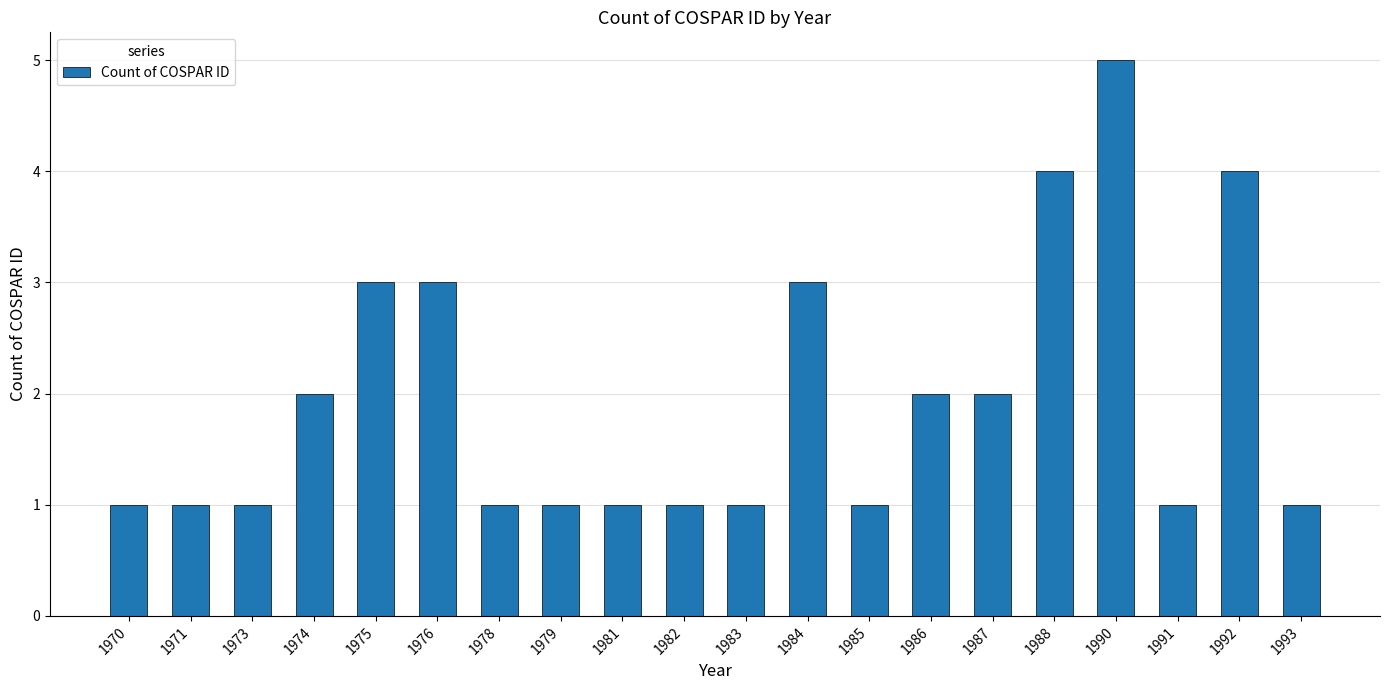

What is the average value?

2